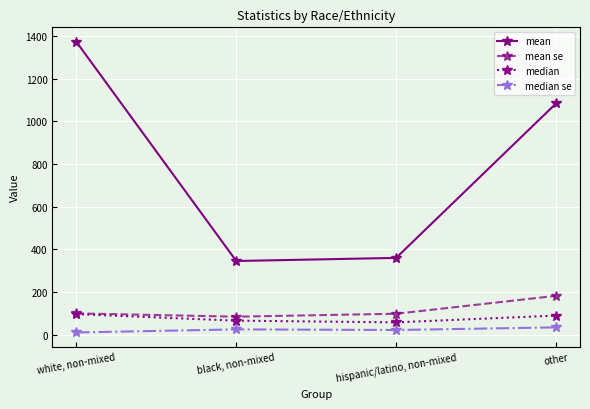

Is the value of median at black, non-mixed greater than the value of mean at hispanic/latino, non-mixed?

No